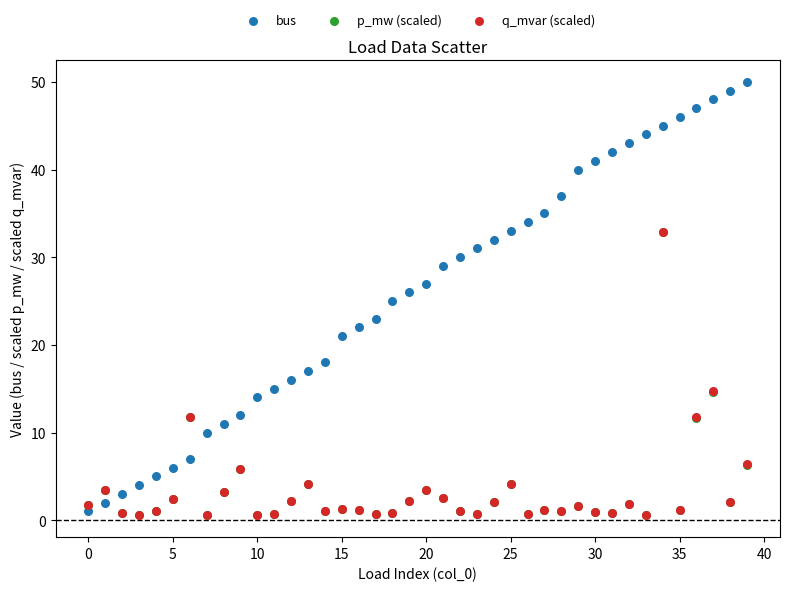

What are all the series names shown in the legend?

bus, p_mw (scaled), q_mvar (scaled)